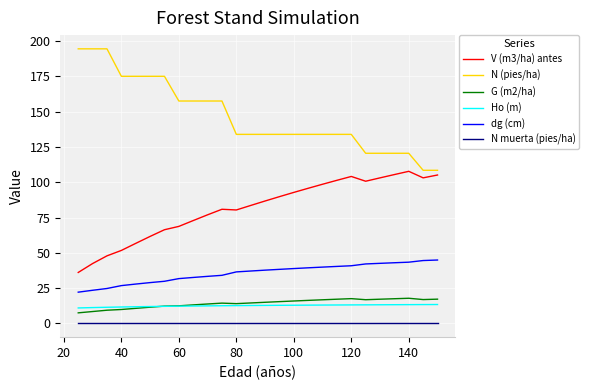

True or false: V (m3/ha) antes and G (m2/ha) cross at least once.

False